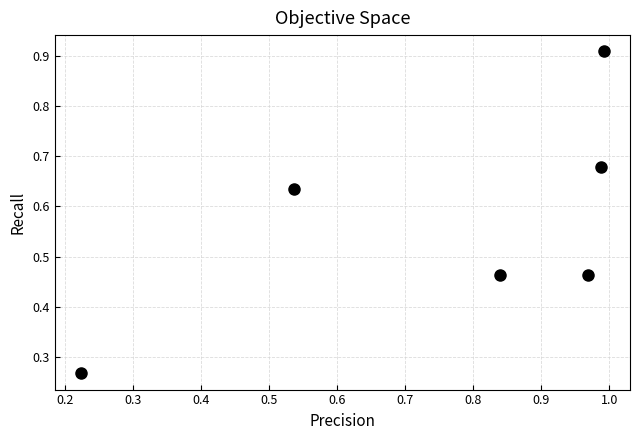

What is the range of X values (max minus min)?

0.8